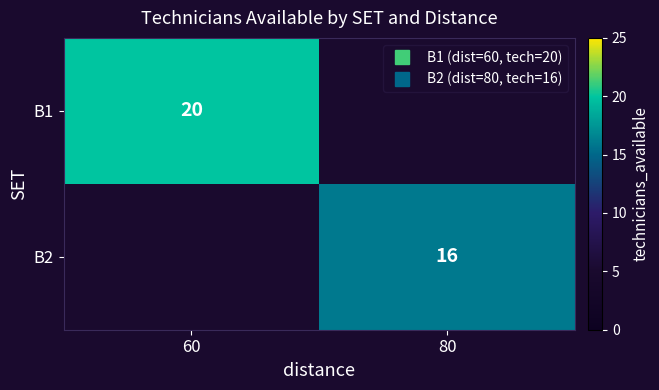

Count the number of categories in the chart.

2